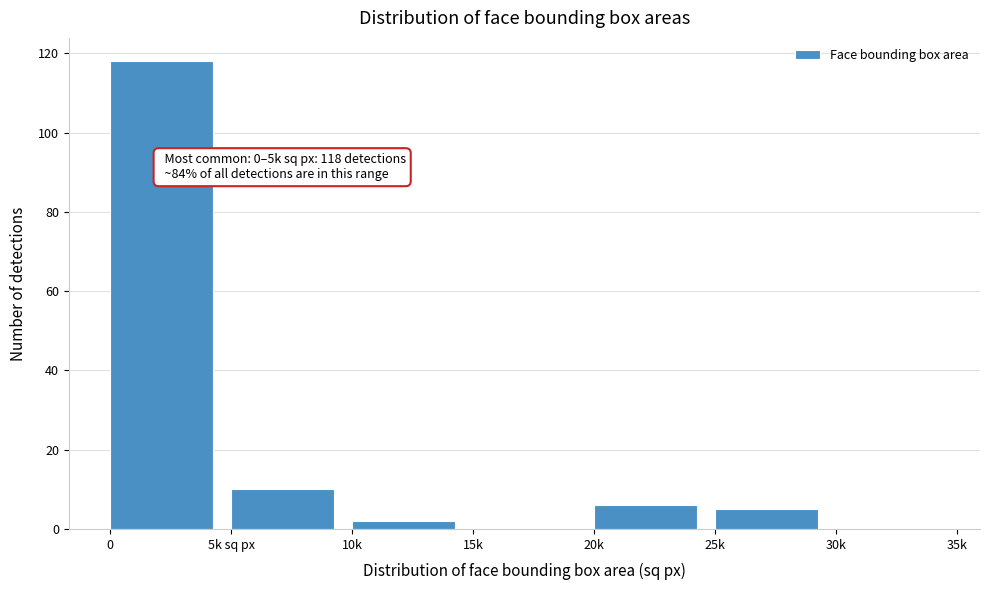

Reading left to right, list all the values displayed in this chart.

0=118	5k sq px=10	10k=2	15k=0	20k=6	25k=5	30k=0